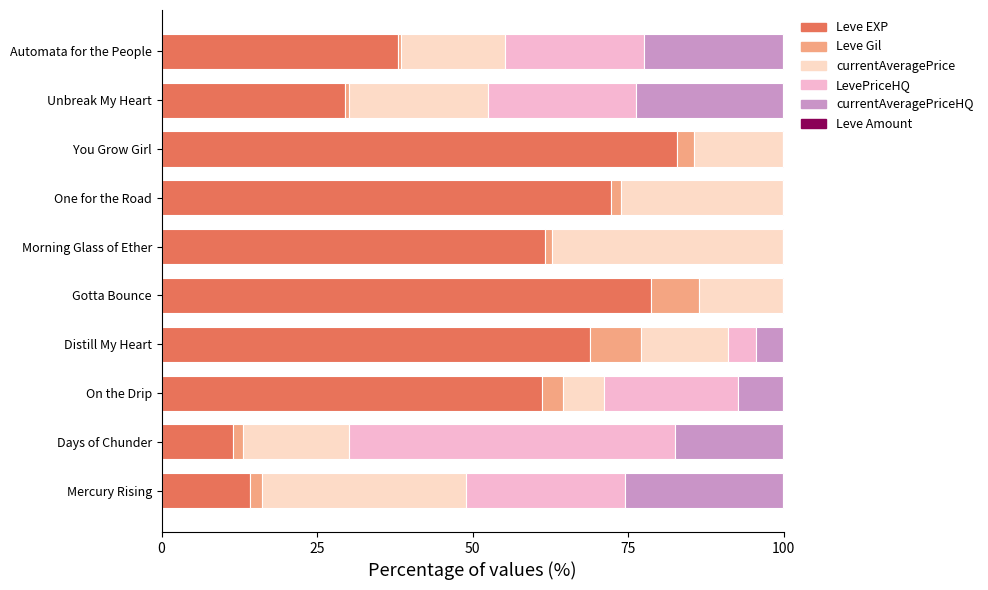

At how many categories does at least one series exceed 11?

10